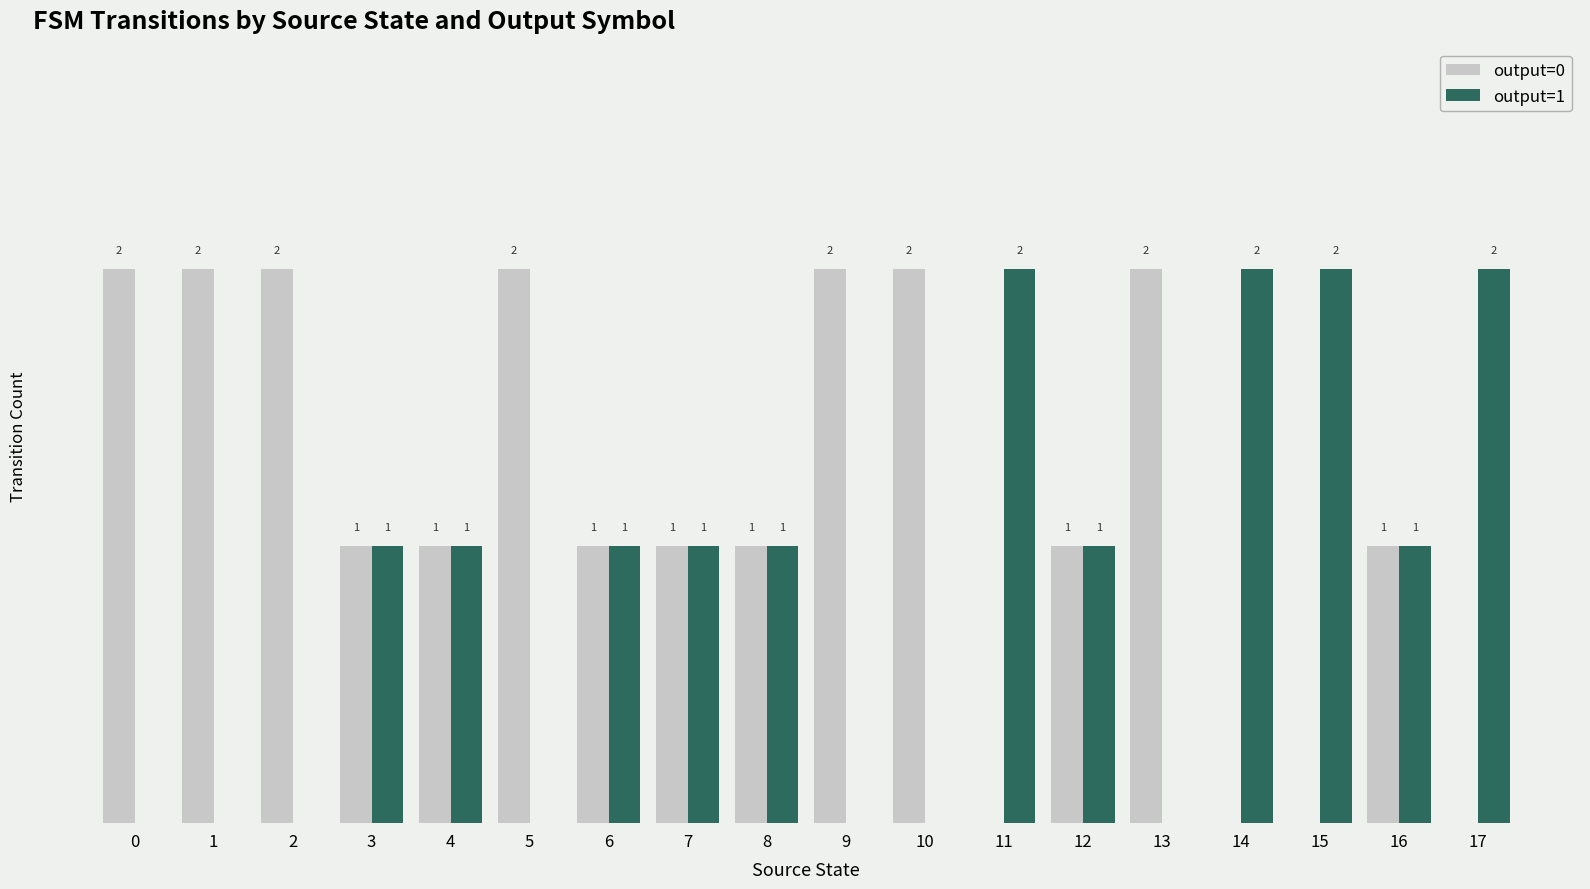

Is the value of output=1 at 1 greater than the value of output=0 at 3?

No